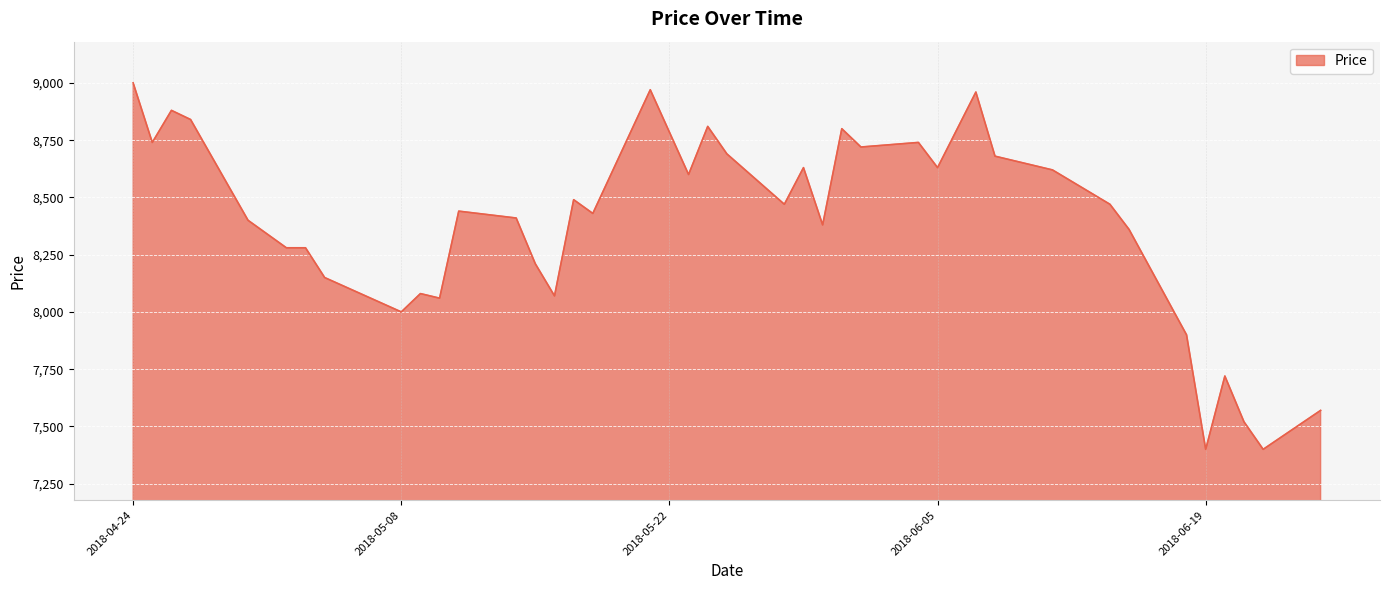

What is the maximum value shown in the chart?

9000